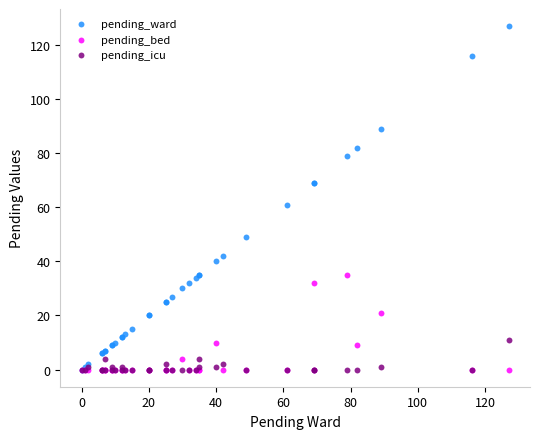

Across all series, what Y value is closest to 63?

61